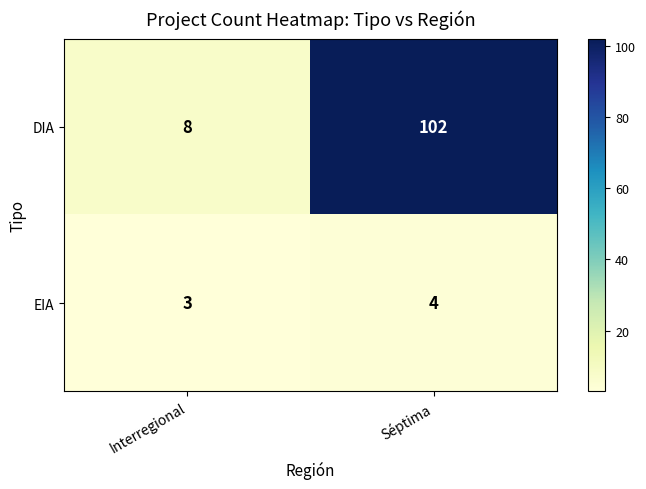

What is the sum of all EIA values?

7